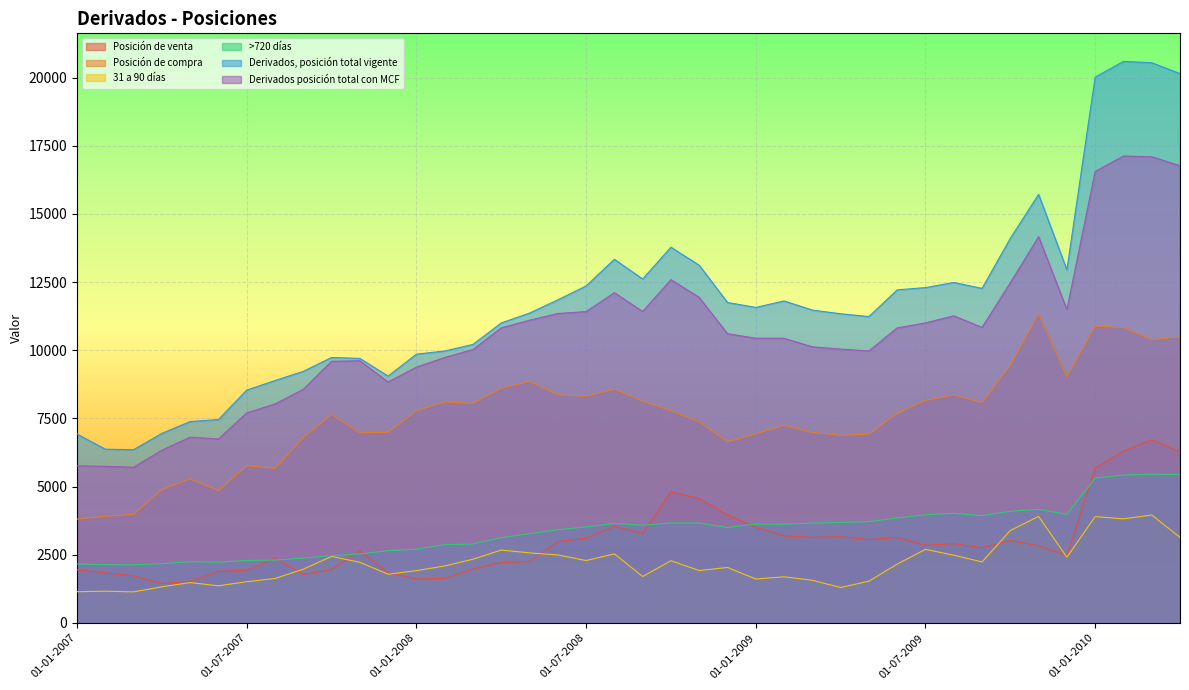

Which category has the highest value in the Derivados posición total con MCF series?

01-02-2010